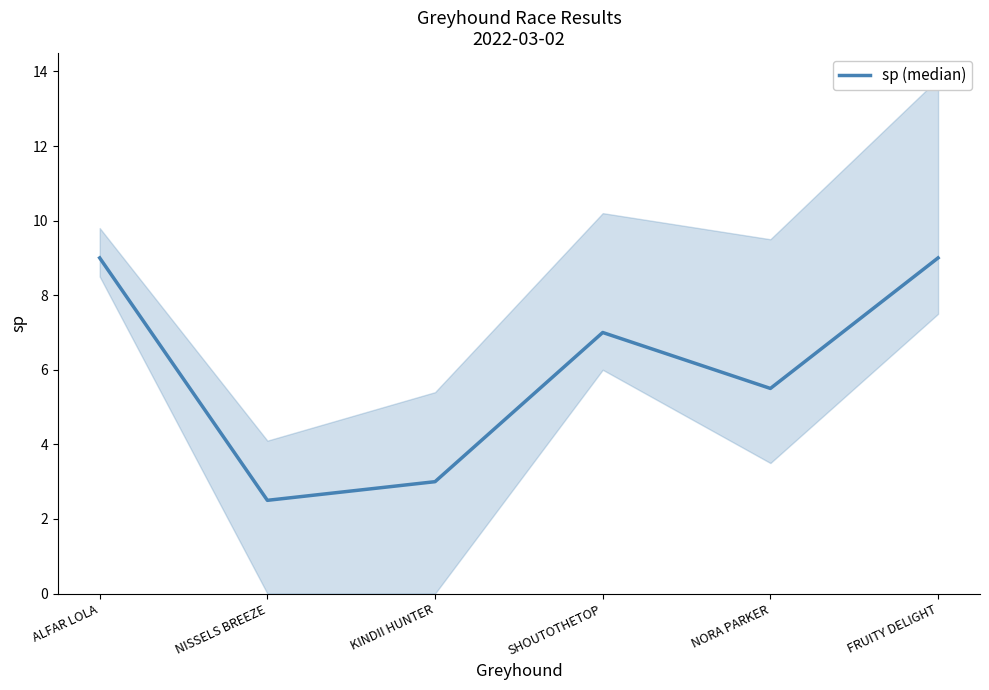

Is it true that the value at KINDII HUNTER is 5.3?

False